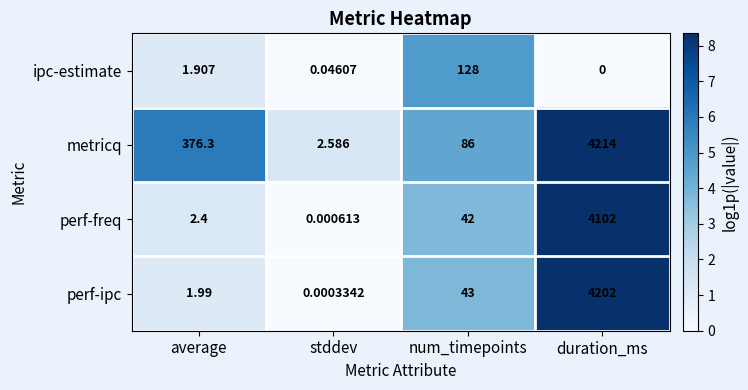

Which series has the widest spread of values?

metricq